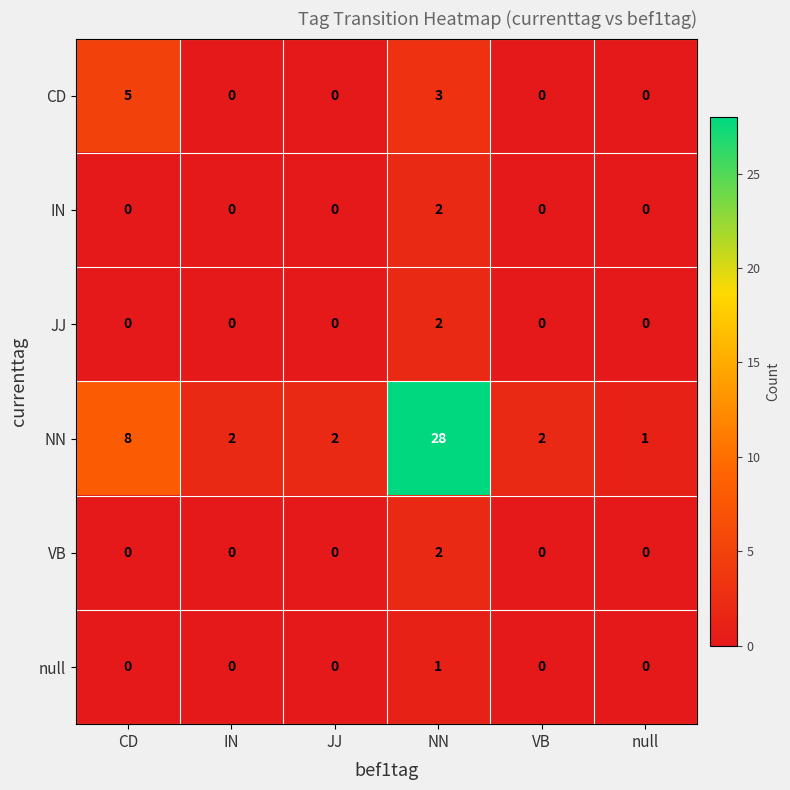

Which series has the widest spread of values?

NN